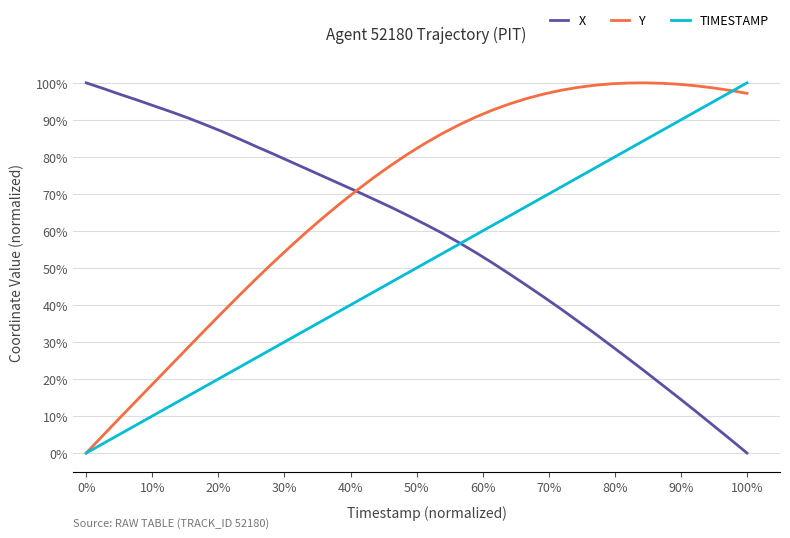

List the series in order of their overall mean, highest first.

Y, X, TIMESTAMP